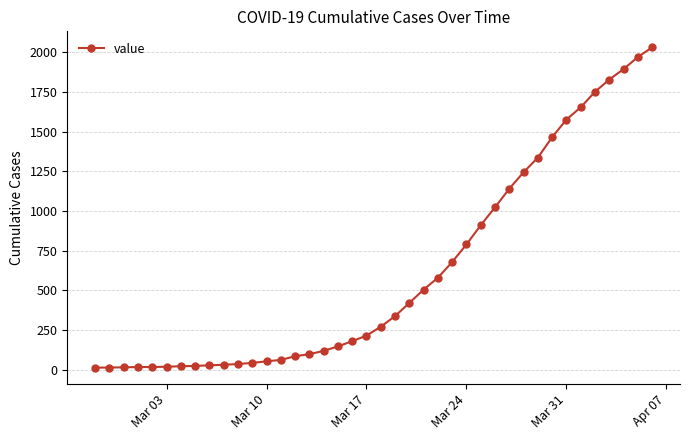

What is the difference between the second highest and minimum values?

1958